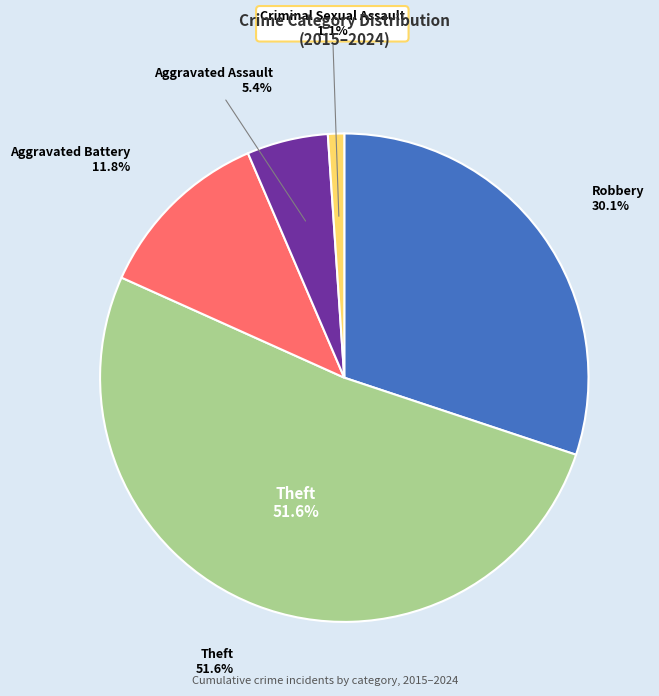

Is the sum of Robbery and Aggravated Battery greater than half?

No